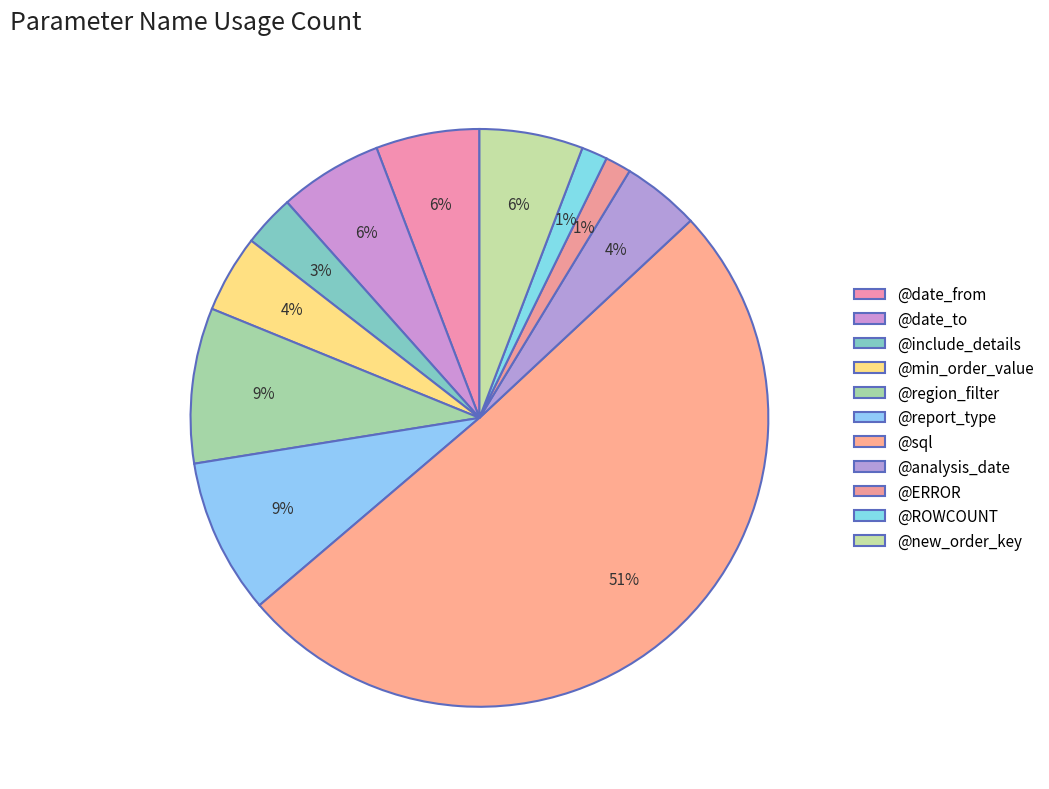

Does any single category account for the majority?

Yes